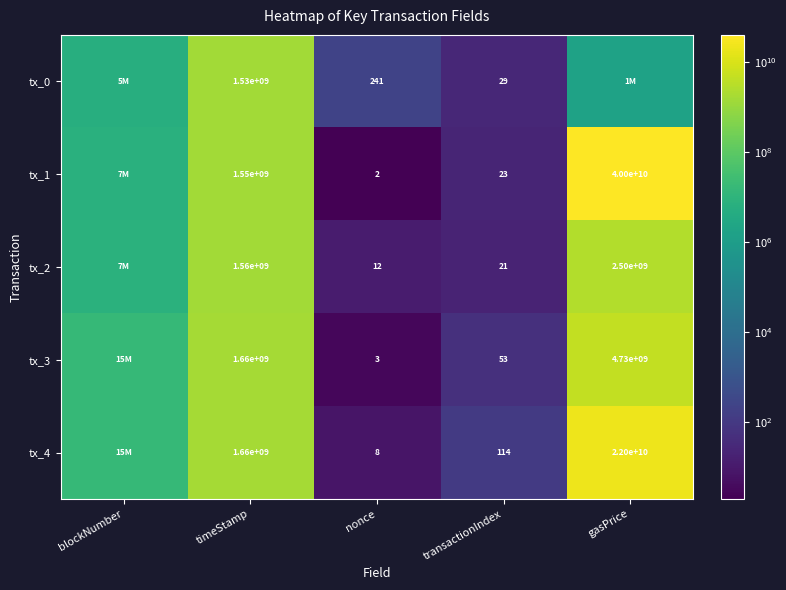

What is the total value across all series at transactionIndex?

240